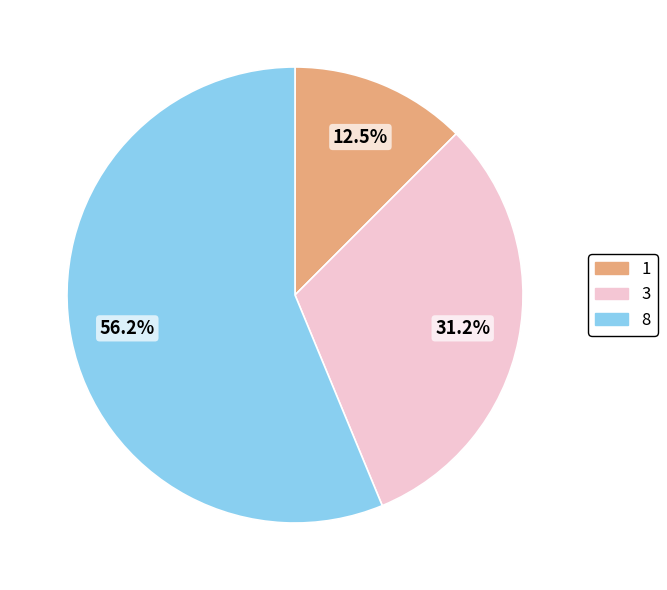

Which slice is the largest?

8